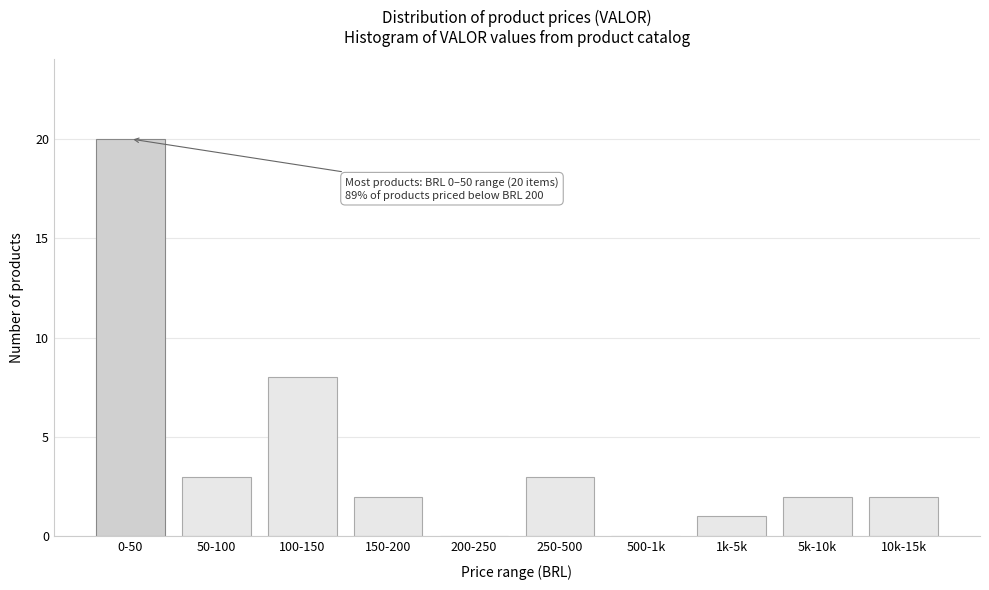

Reading left to right, transcribe all the data shown in this chart.

0-50=20	50-100=3	100-150=8	150-200=2	200-250=0	250-500=3	500-1k=0	1k-5k=1	5k-10k=2	10k-15k=2